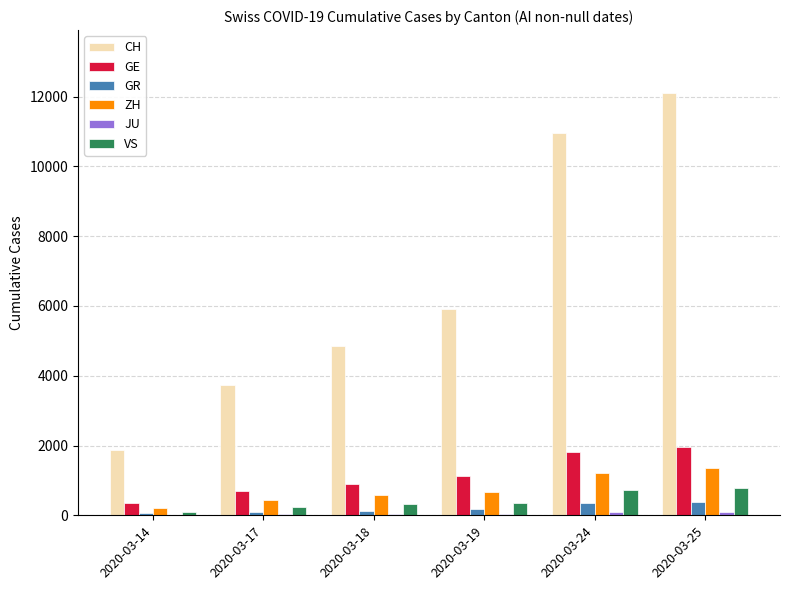

Which series changed the most between 2020-03-14 and 2020-03-25?

CH